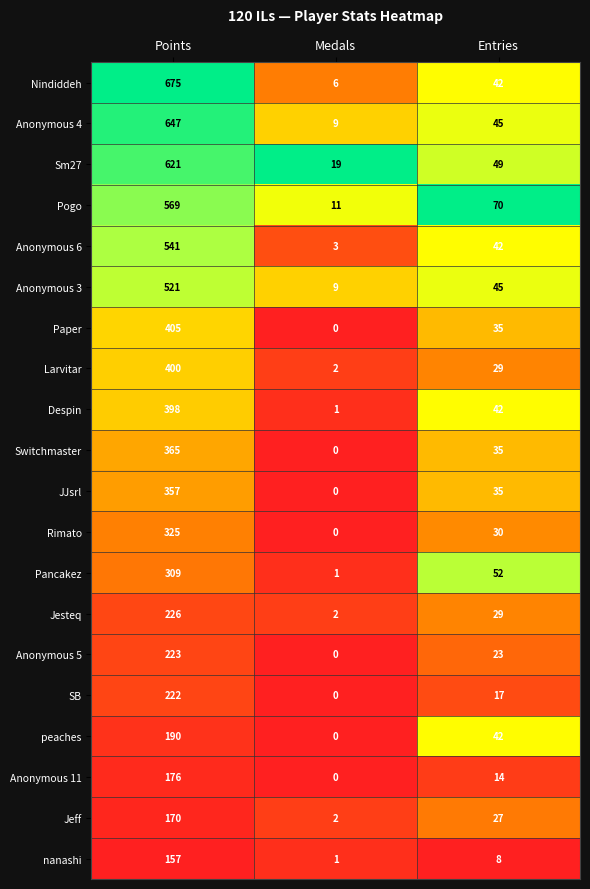

What is the total value across all series at Points?

7497